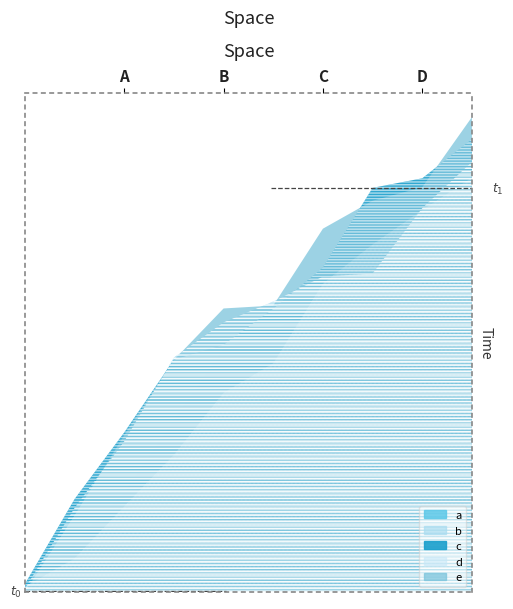

Which series ends up on top after the final intersection of b and a?

b